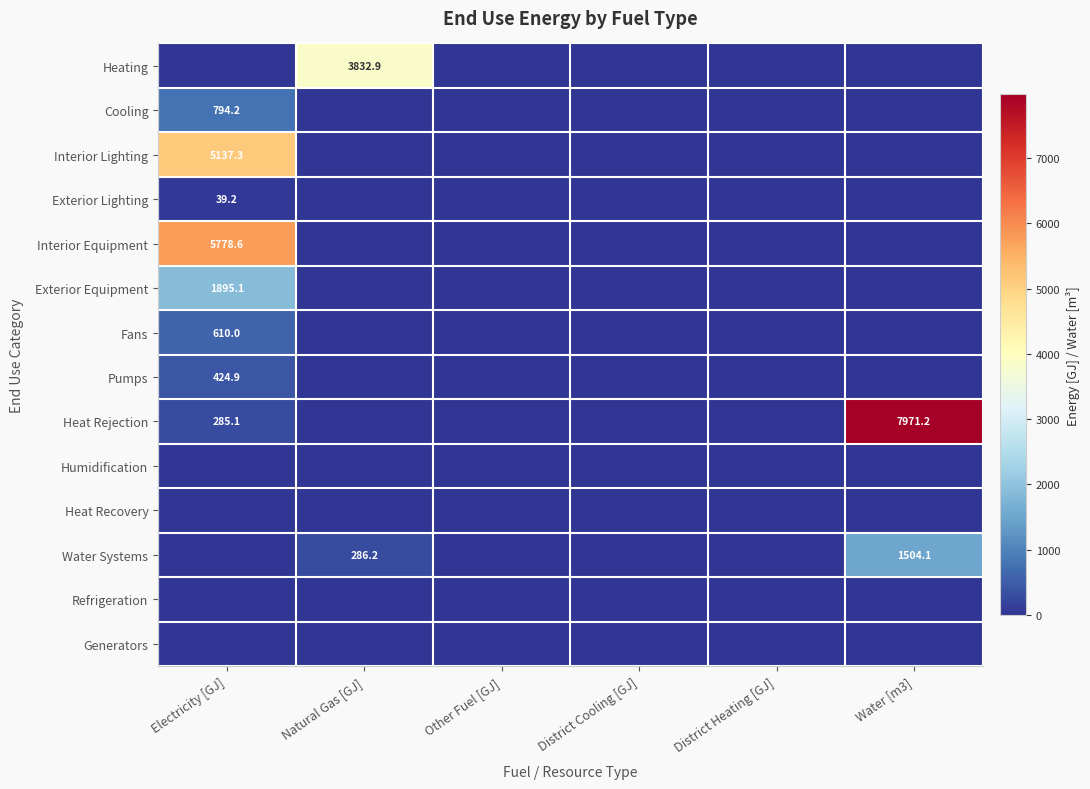

True or false: Water Systems has a value of 443.0 at Water [m3].

False